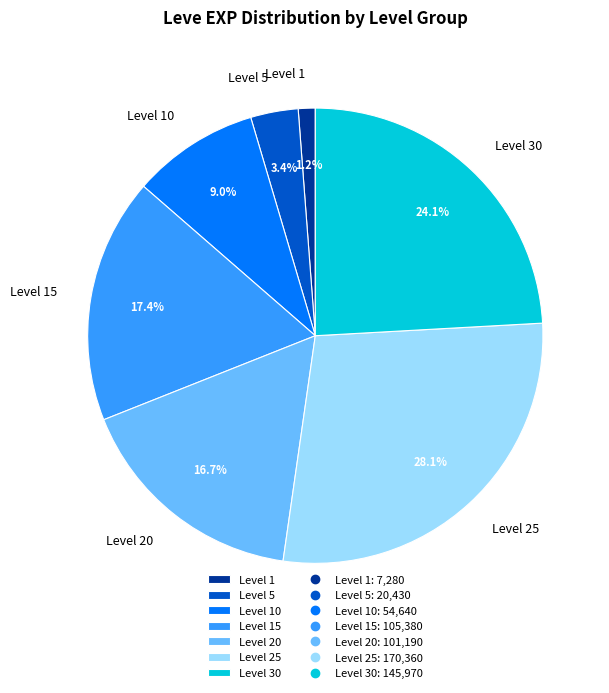

Which has a higher value, Level 20 or Level 25?

Level 25